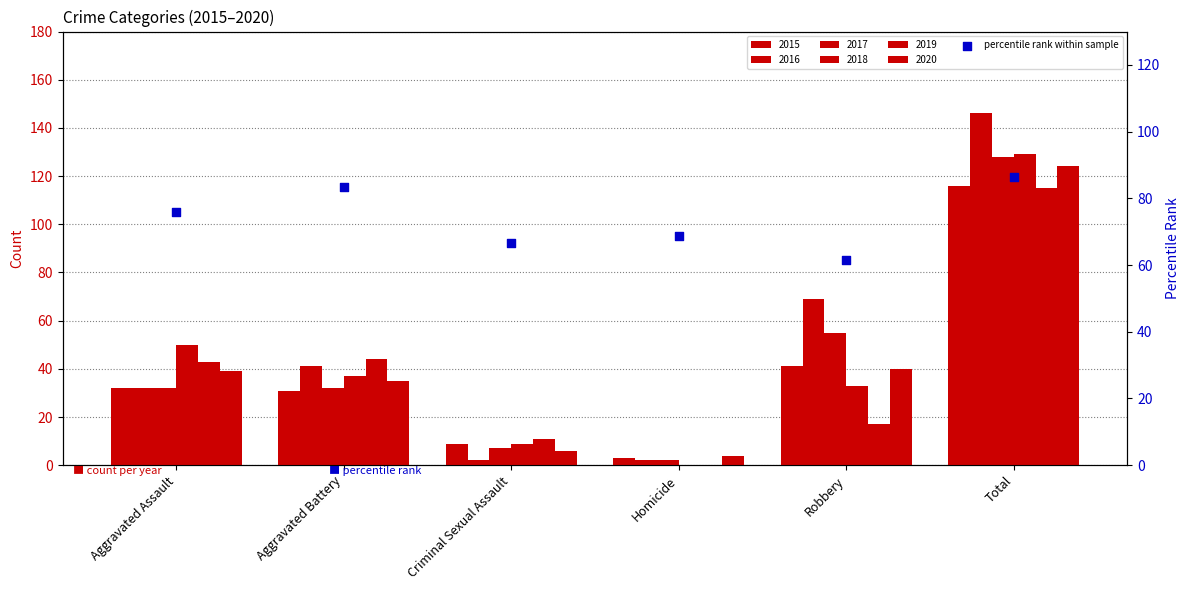

Which has a higher value, Homicide or Total?

Total